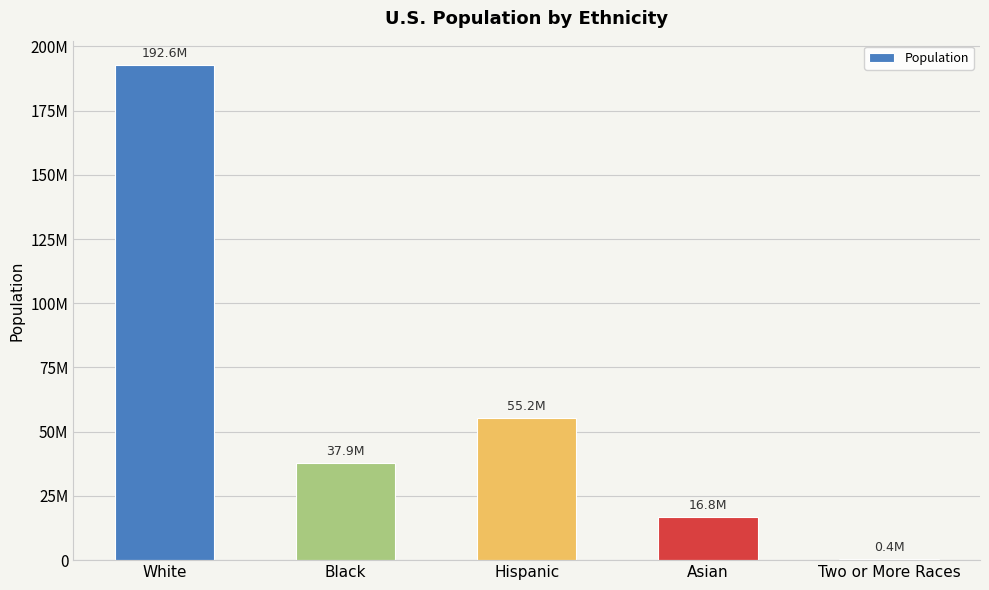

List the labels in order of value, largest first.

White, Hispanic, Black, Asian, Two or More Races